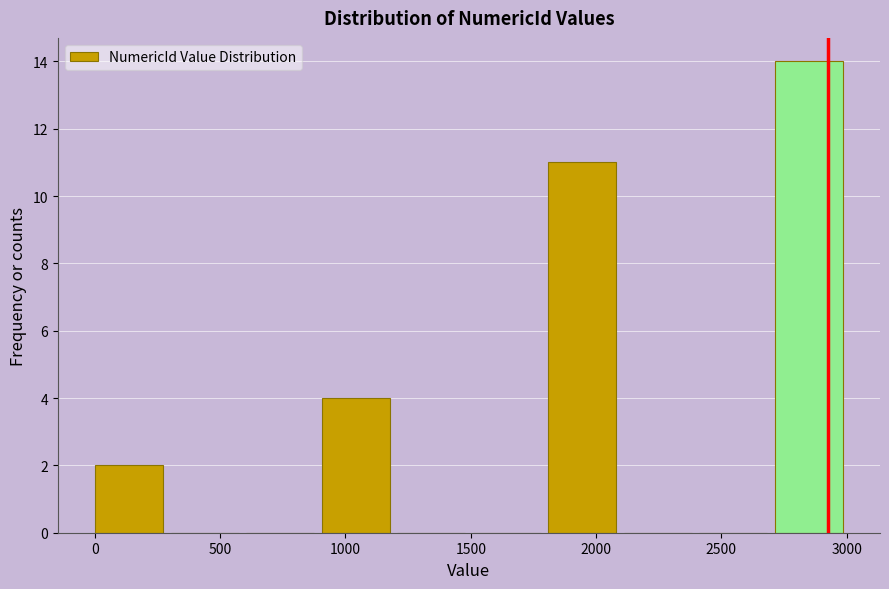

Which range on the x-axis has the tallest bar?

2700 to 3000